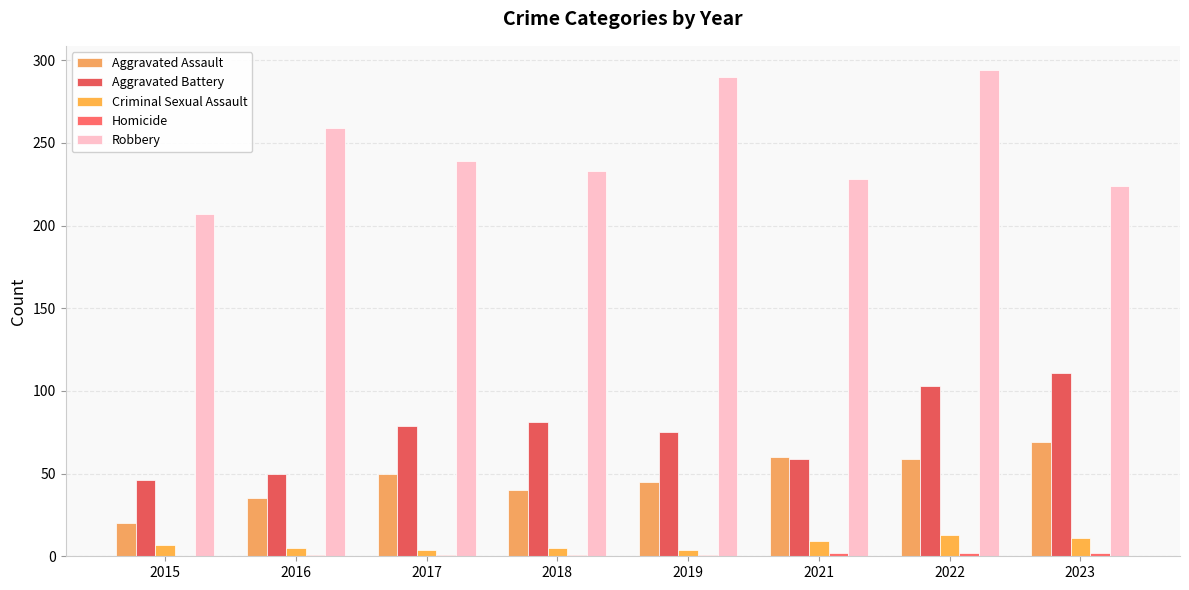

What is the approximate value of Robbery at 2023?

224